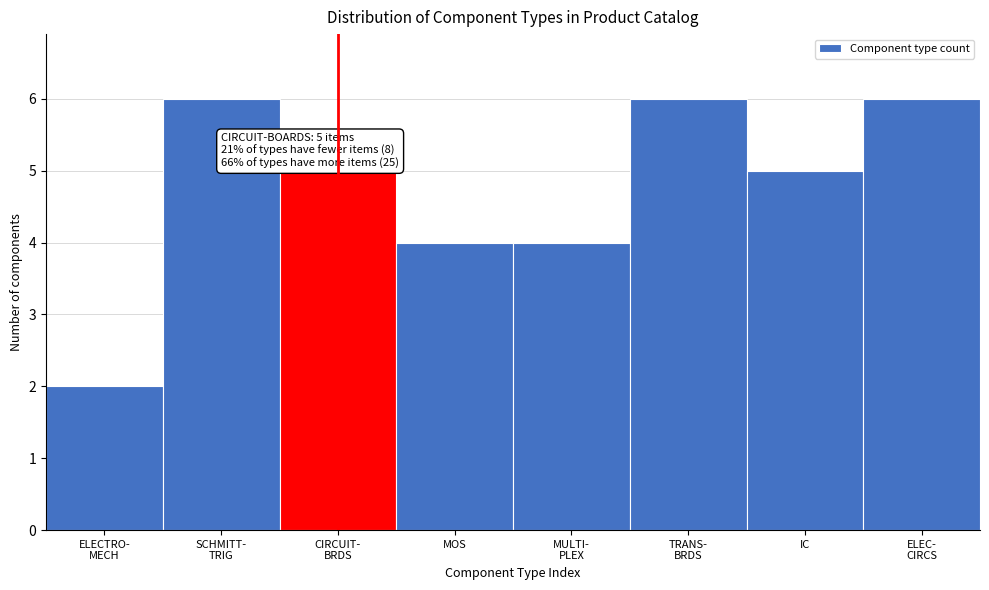

Reading left to right, transcribe all the data shown in this chart.

2	6	5	4	4	6	5	6